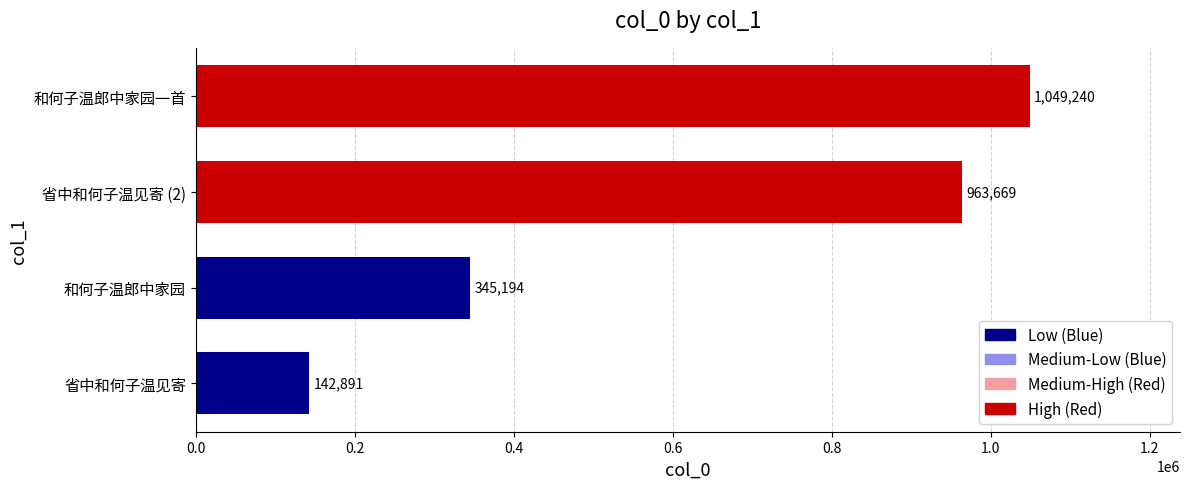

What is the greatest value displayed?

1049240